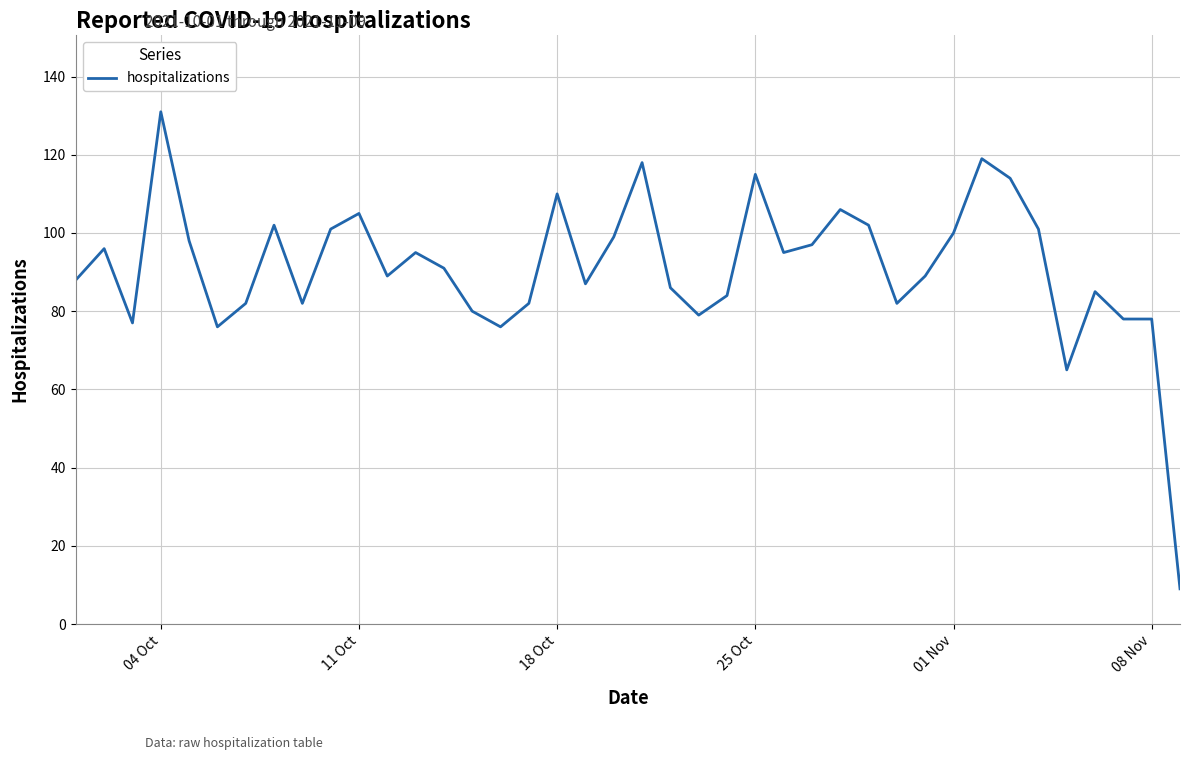

What is the minimum value shown in the chart?

9